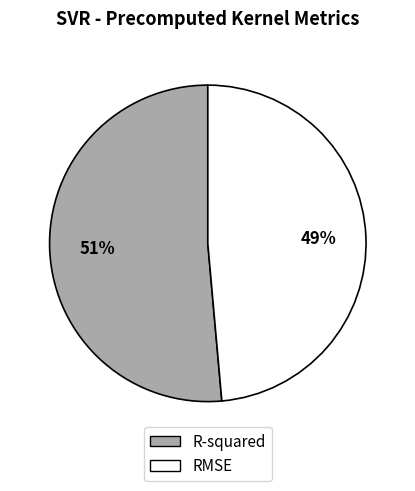

To the nearest percent, what is the average slice percentage?

50%